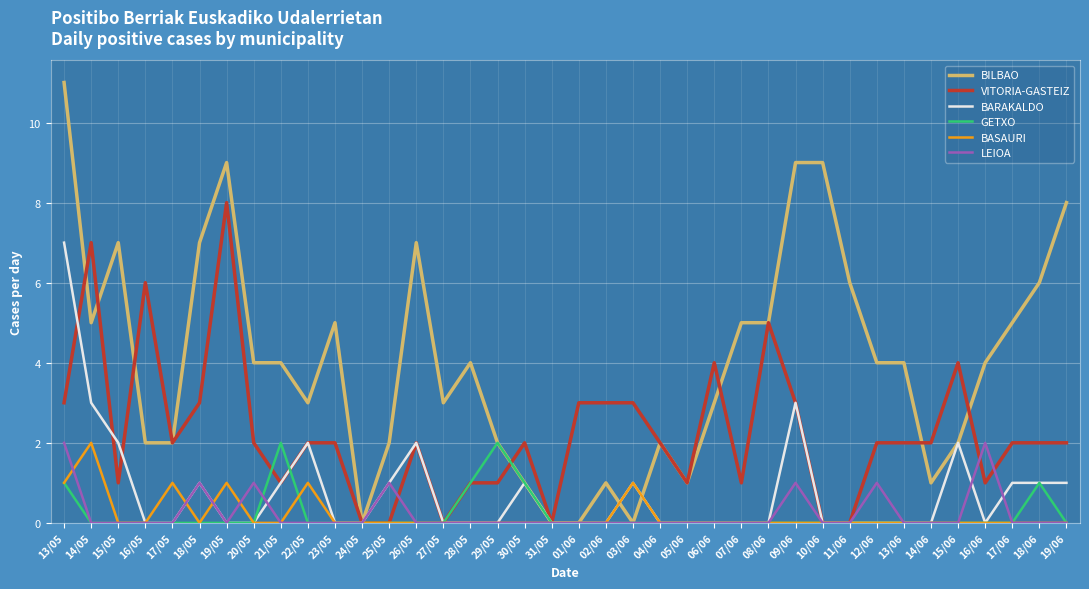

At which category is the sum across all series the highest?

13/05